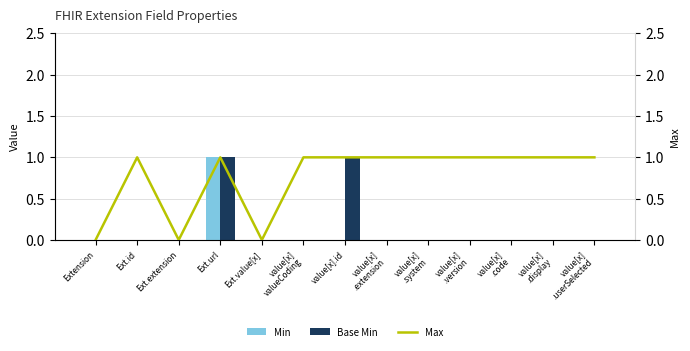

What is the label of the 12th bar from the left?

value[x]
.display